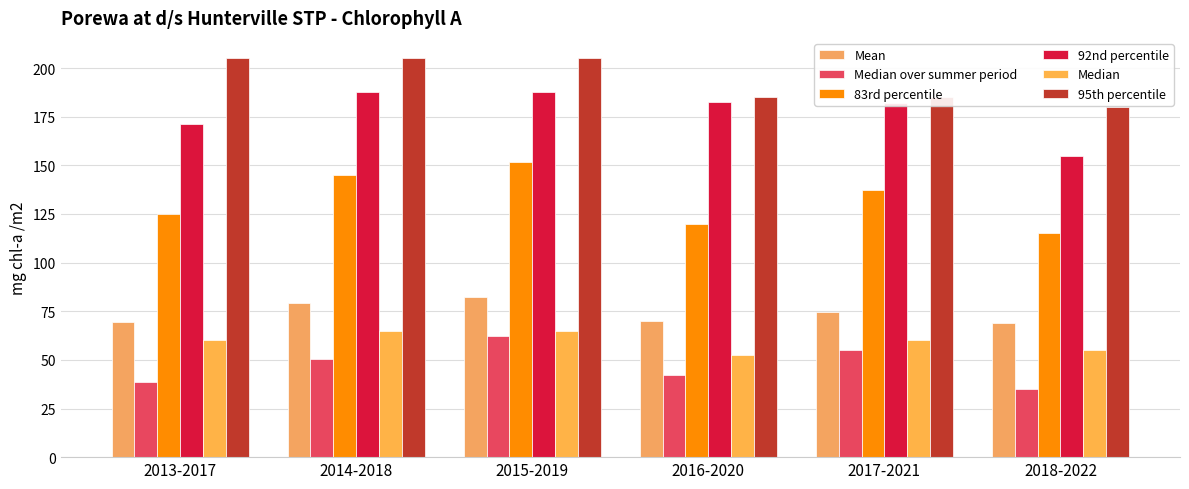

What is the label of the 3rd bar from the left?

2015-2019